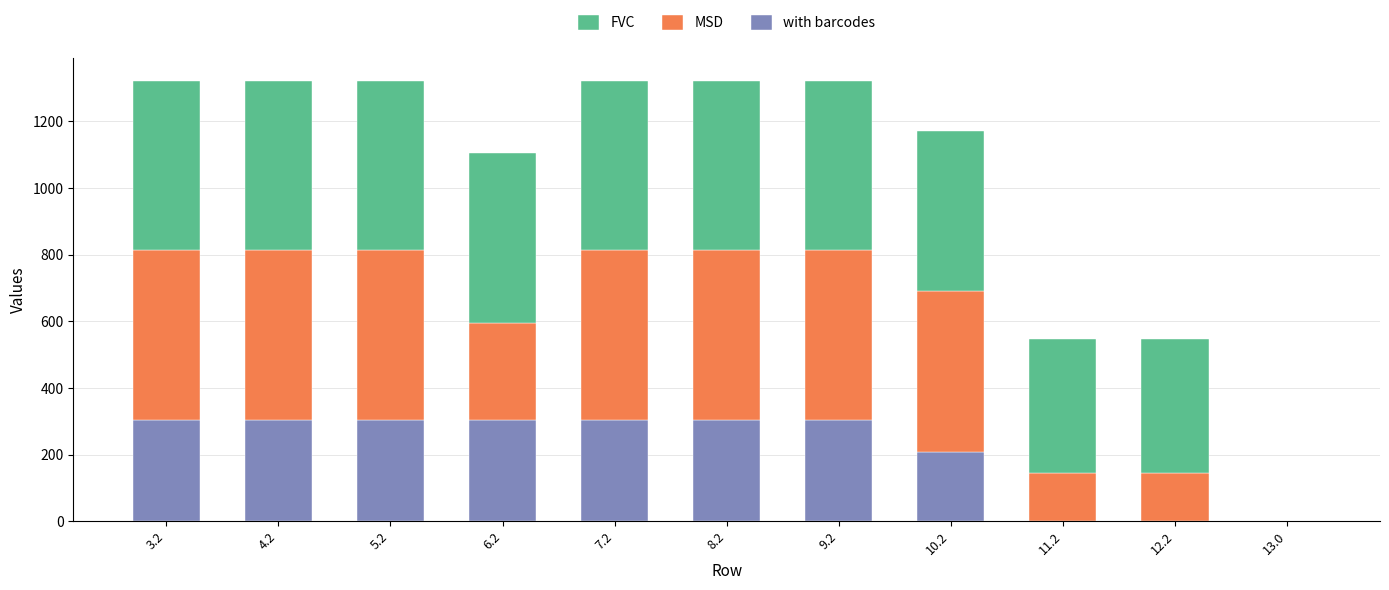

Are the bars grouped side by side (vs. stacked)?

No